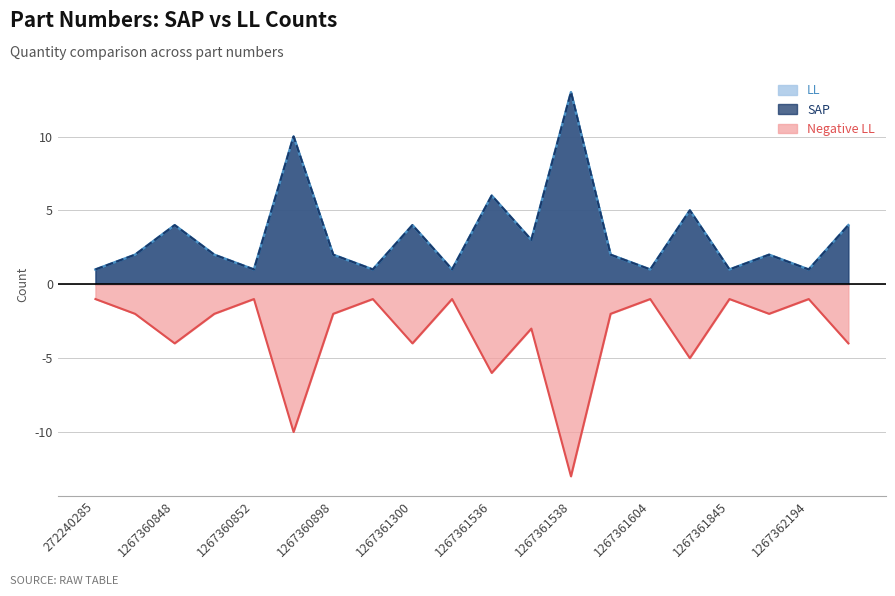

Which series changed the most between 1267360892 and 1267362126?

SAP